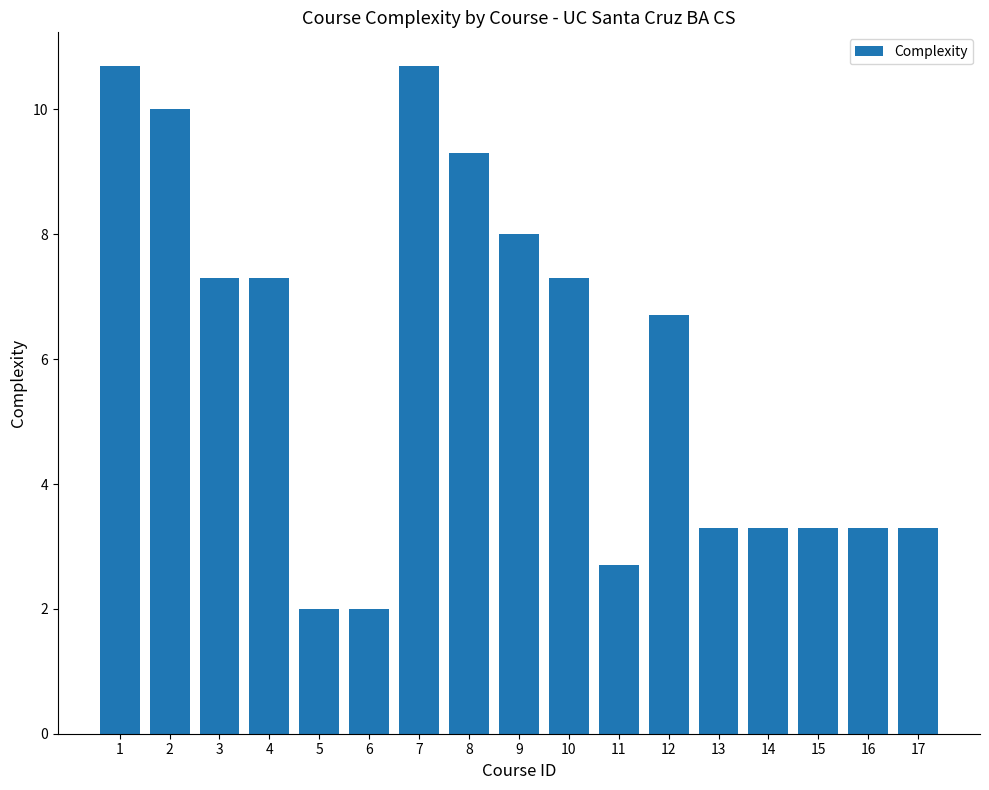

What is the value of the 3rd bar from the left?

7.3